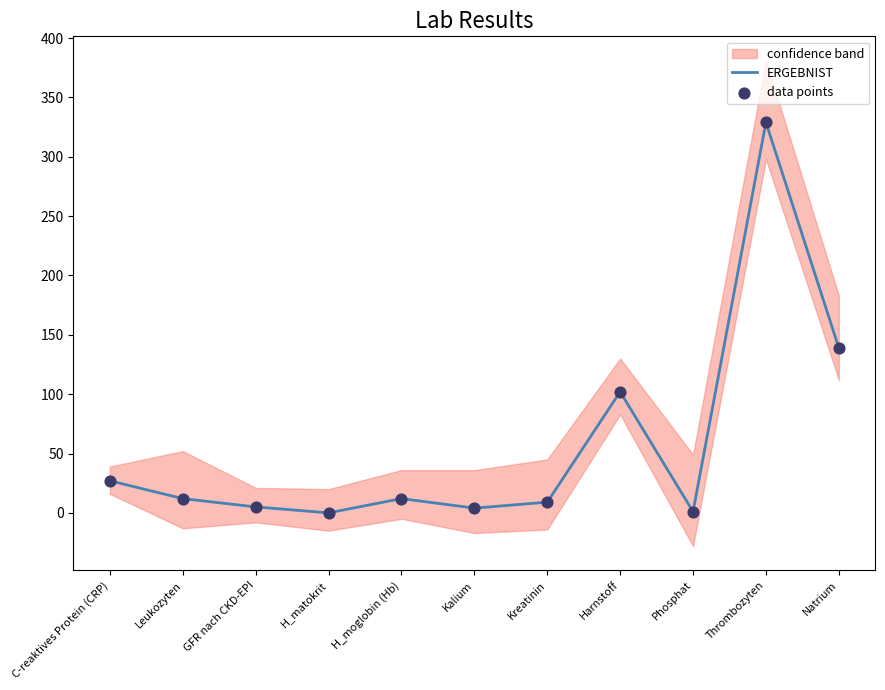

What is the total value across all series at Leukozyten?

24